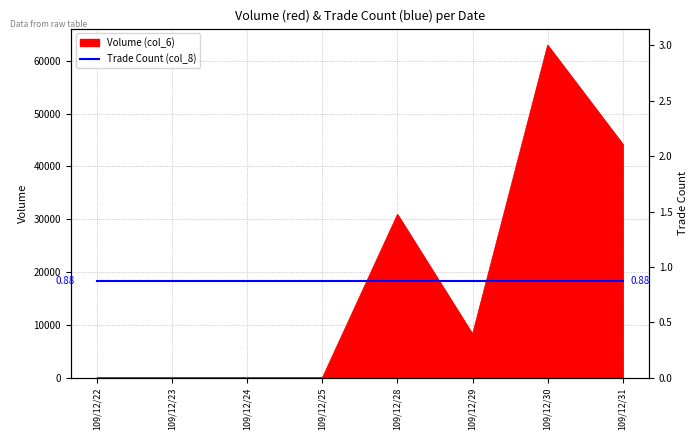

Which series has the largest range (max minus min)?

Volume (col_6)